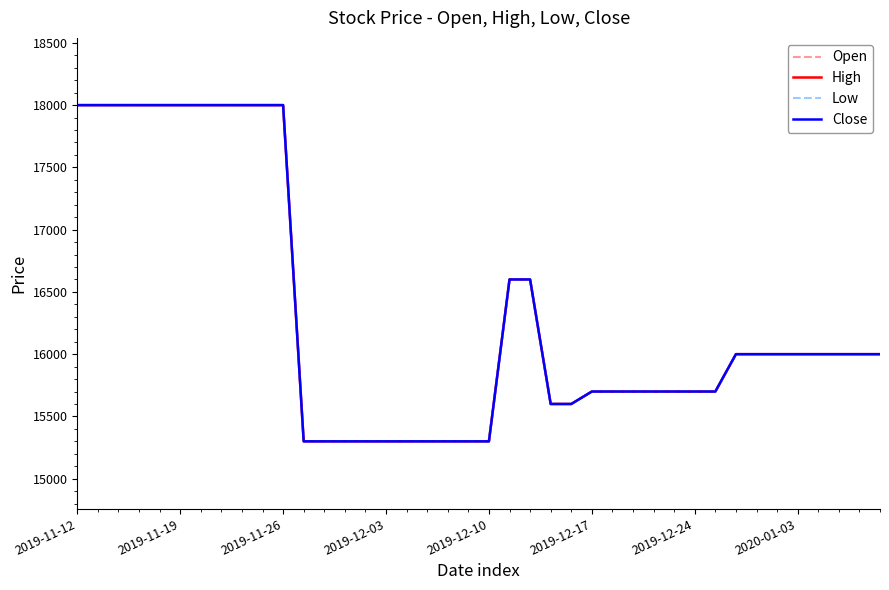

What is the difference between the maximum and minimum values in the Close series?

2700